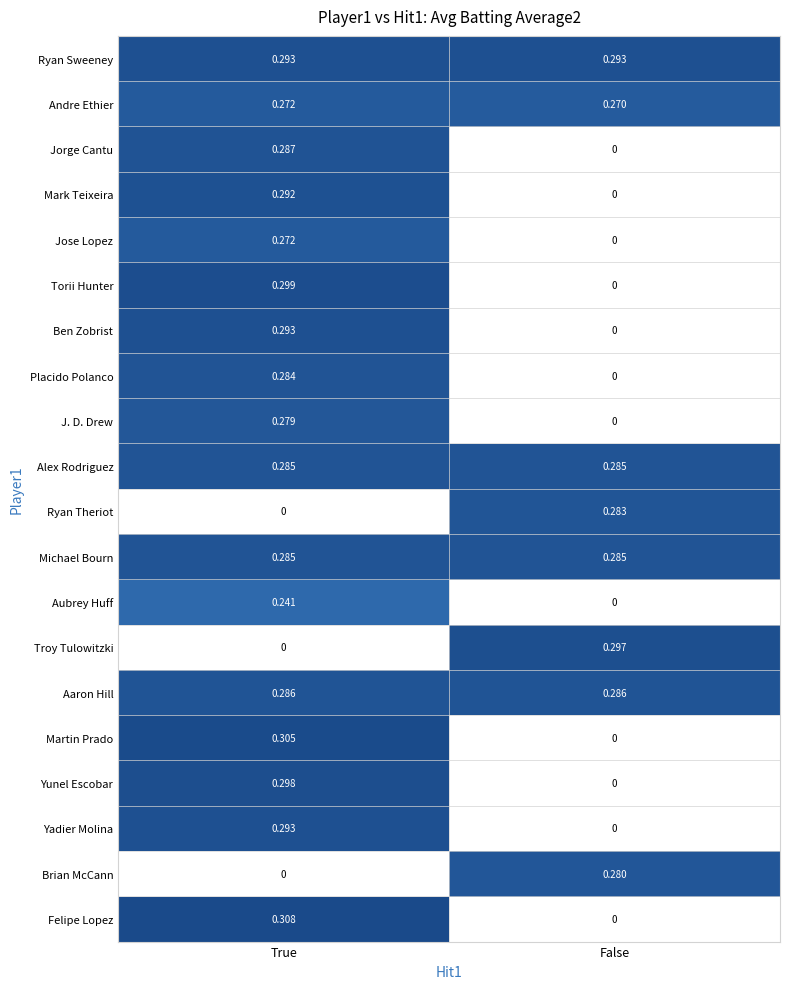

Rank the categories by Yadier Molina value from highest to lowest.

True, False